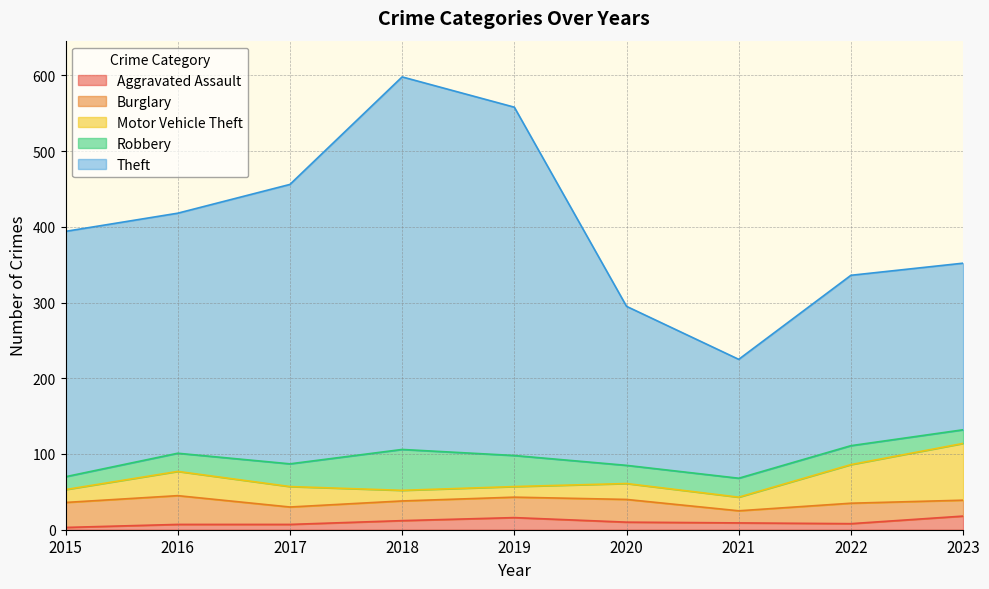

Count the number of categories in the chart.

9